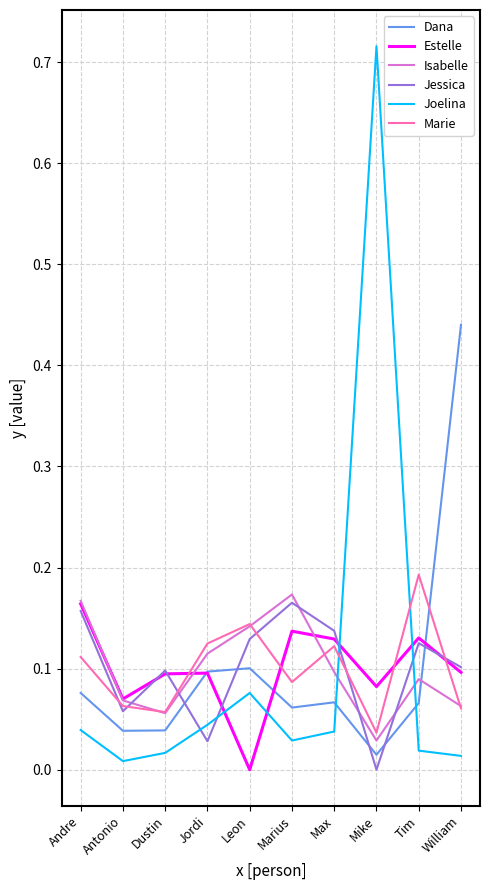

True or false: Joelina has a value of 0.1 at Jordi.

False